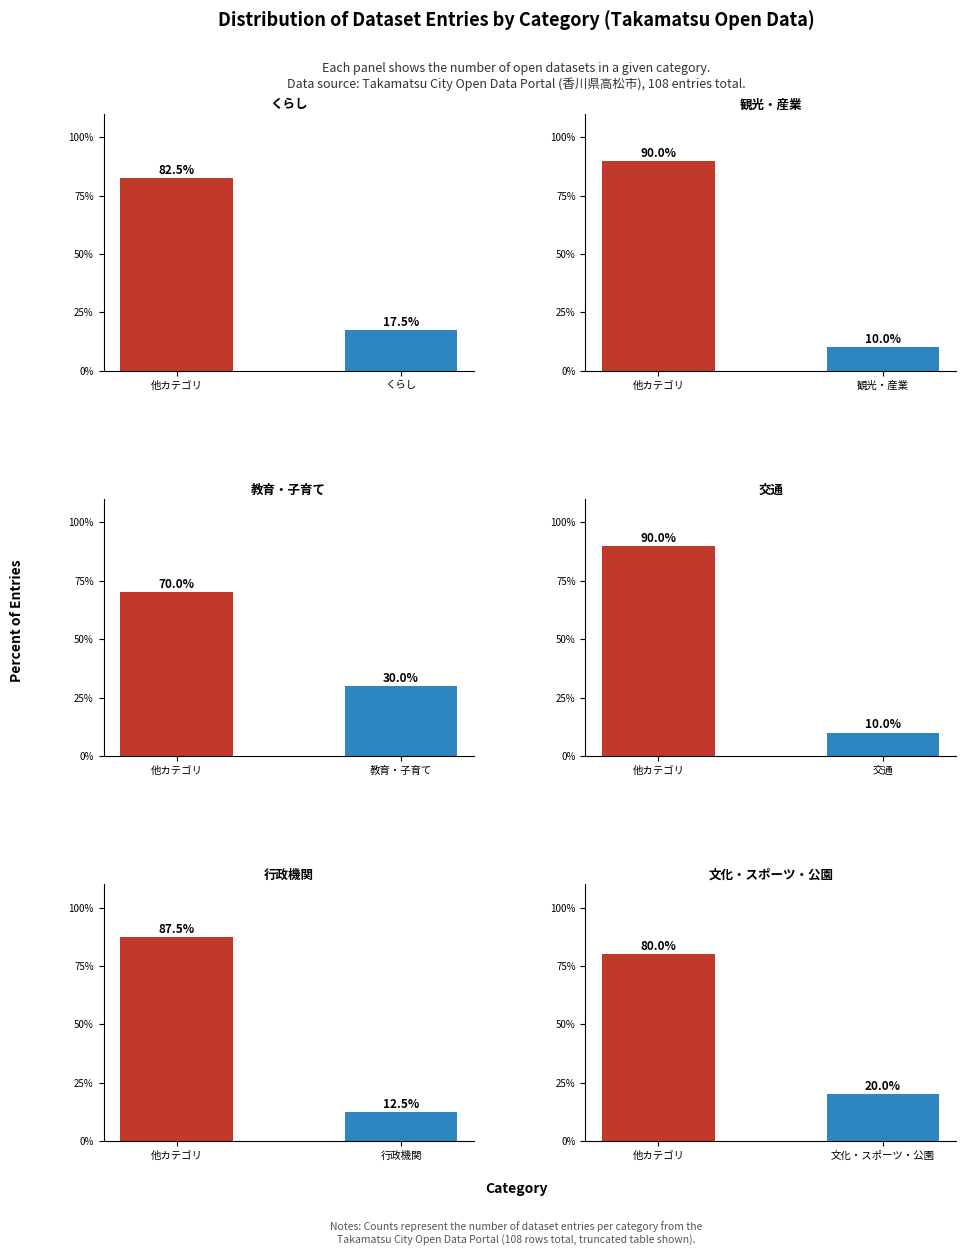

What is the value of the 文化・スポーツ・公園 bar at the 1st from the left?

80.0